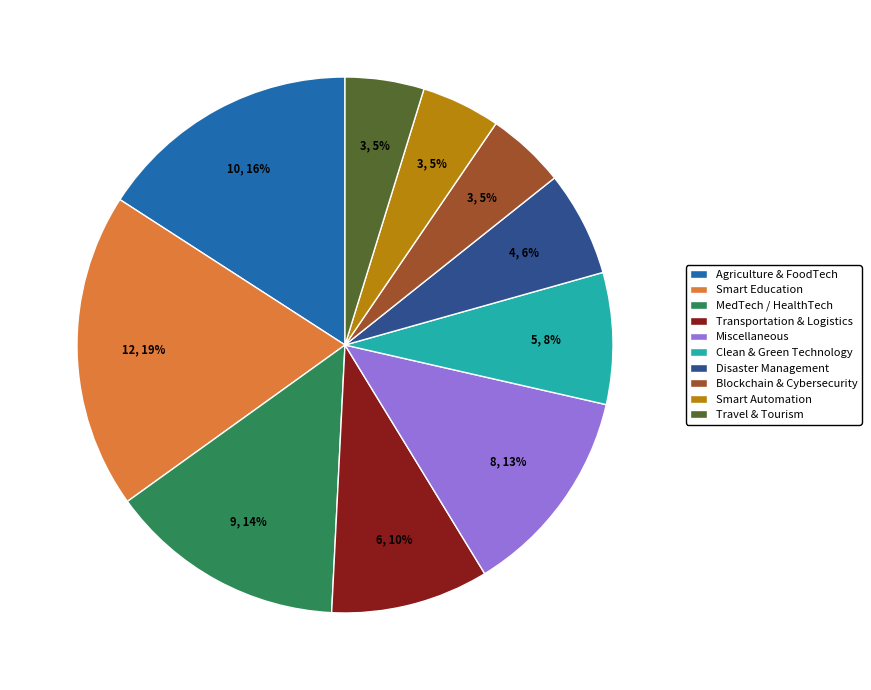

To the nearest percent, what percentage of the pie is Smart Education?

19%